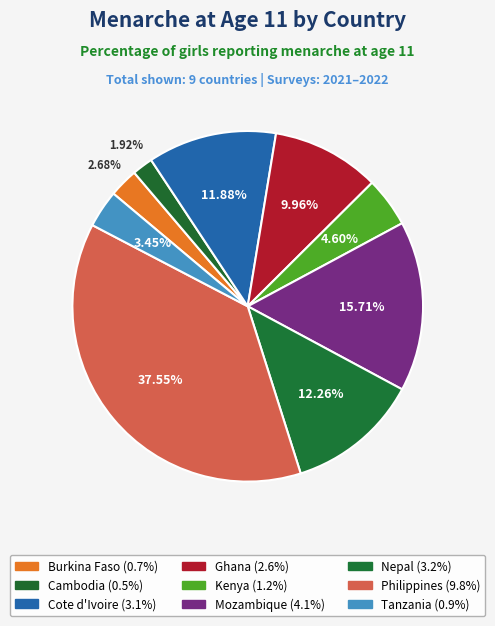

To the nearest percent, what is the difference between the Cote d'Ivoire and Burkina Faso slice percentages?

9%